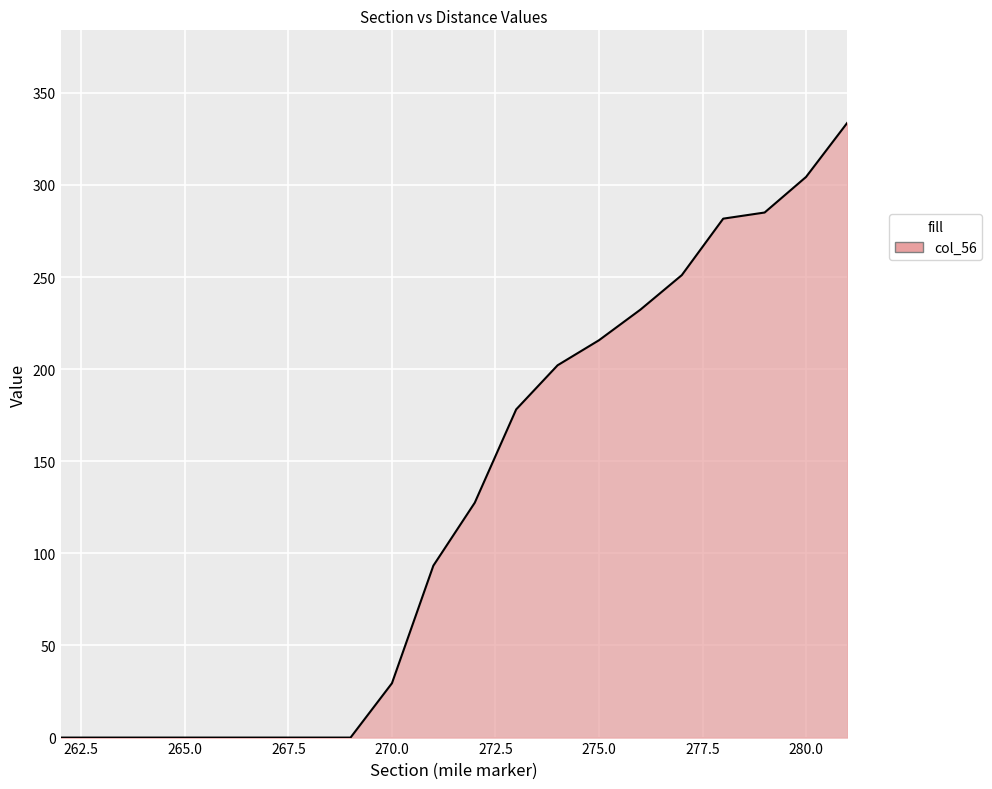

At which category is the sum across all series the highest?

281